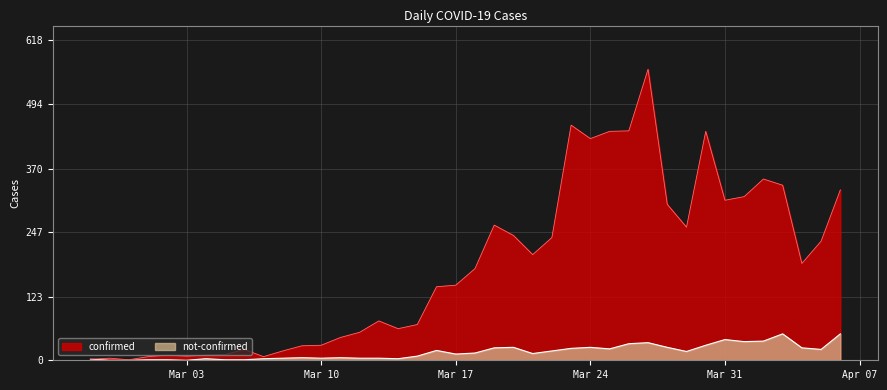

Where is the first local maximum for not-confirmed?

2020-03-04